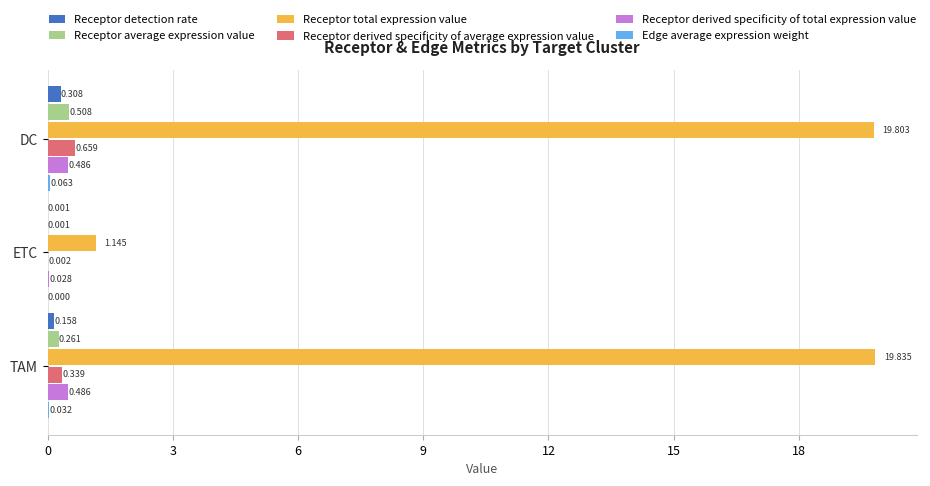

What is the maximum value shown in the chart?

19.8